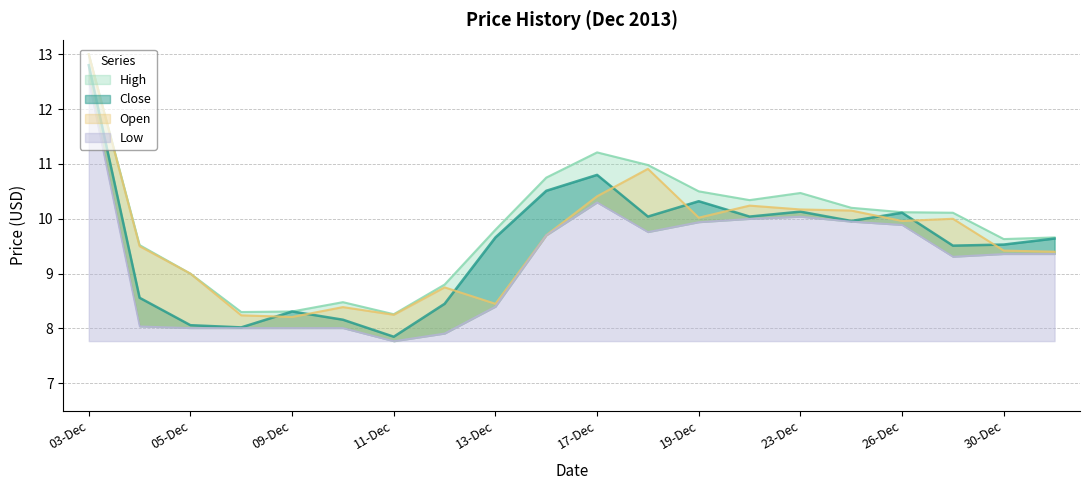

What is the average value of the Open series?

9.6